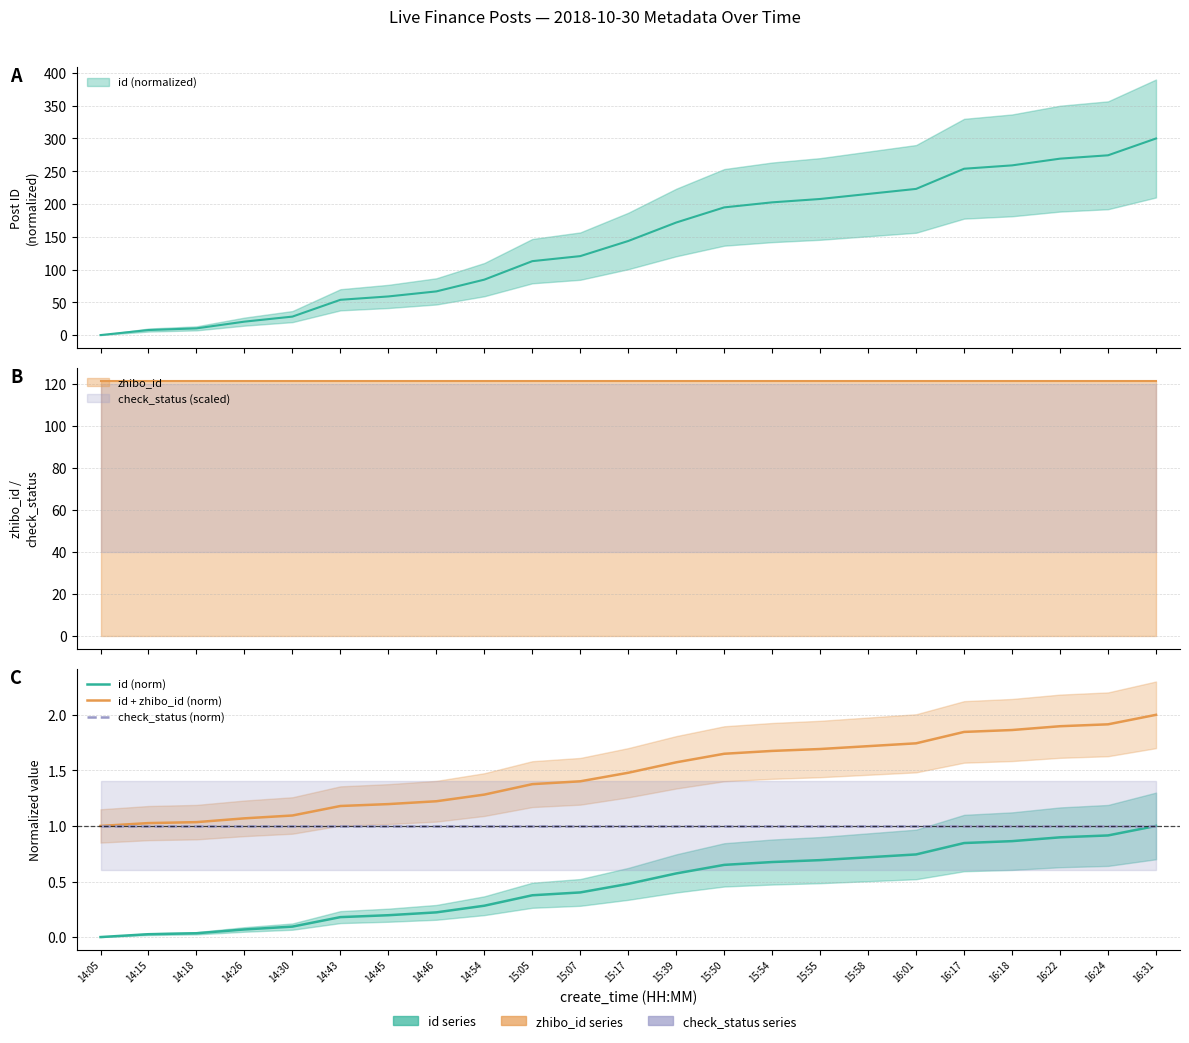

The id + zhibo_id (norm) series shows 1.7 at 15:54. True or false?

True